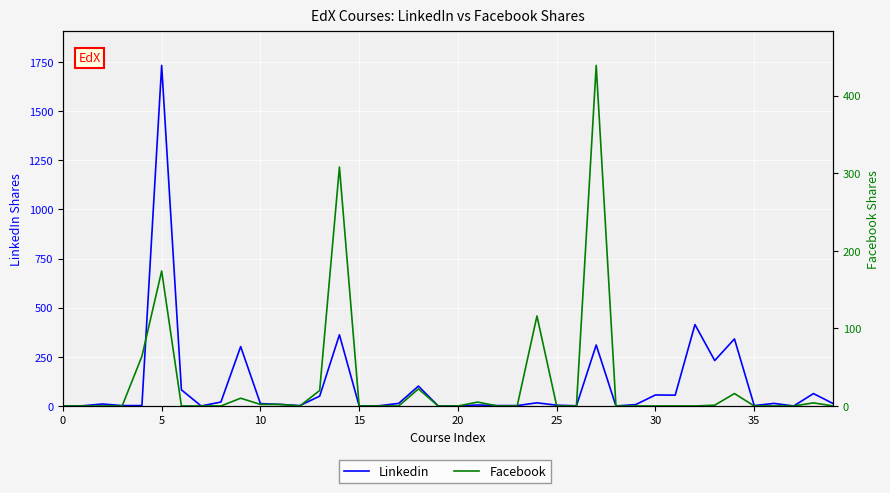

True or false: Linkedin has more than 1 interior local peaks.

True